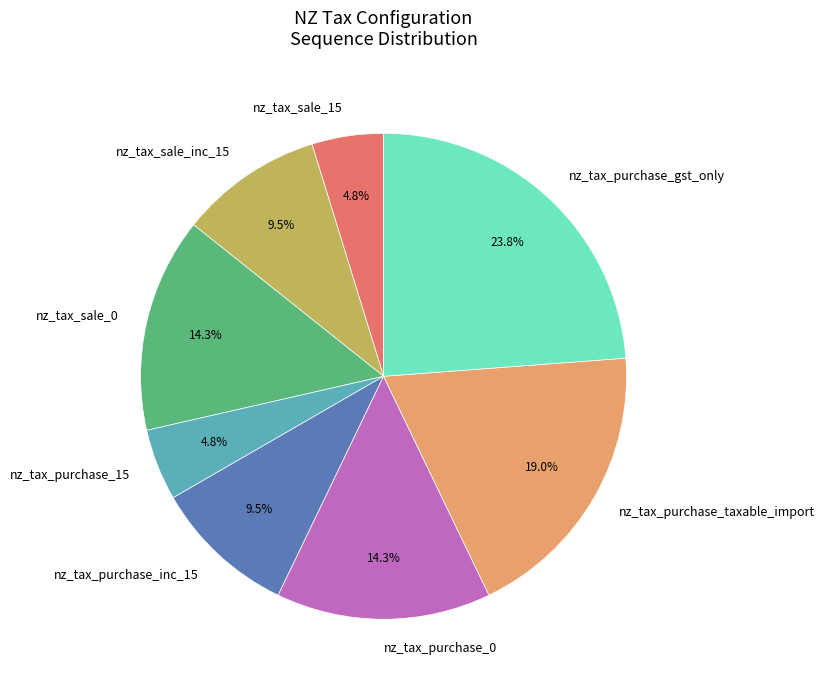

Does nz_tax_purchase_inc_15 represent more than half of the total?

No